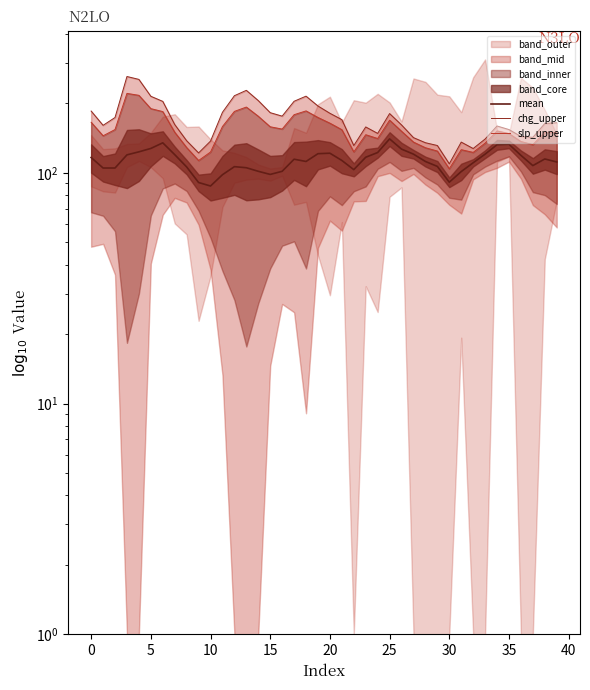

Does the chart display data point markers on the line(s)?

No